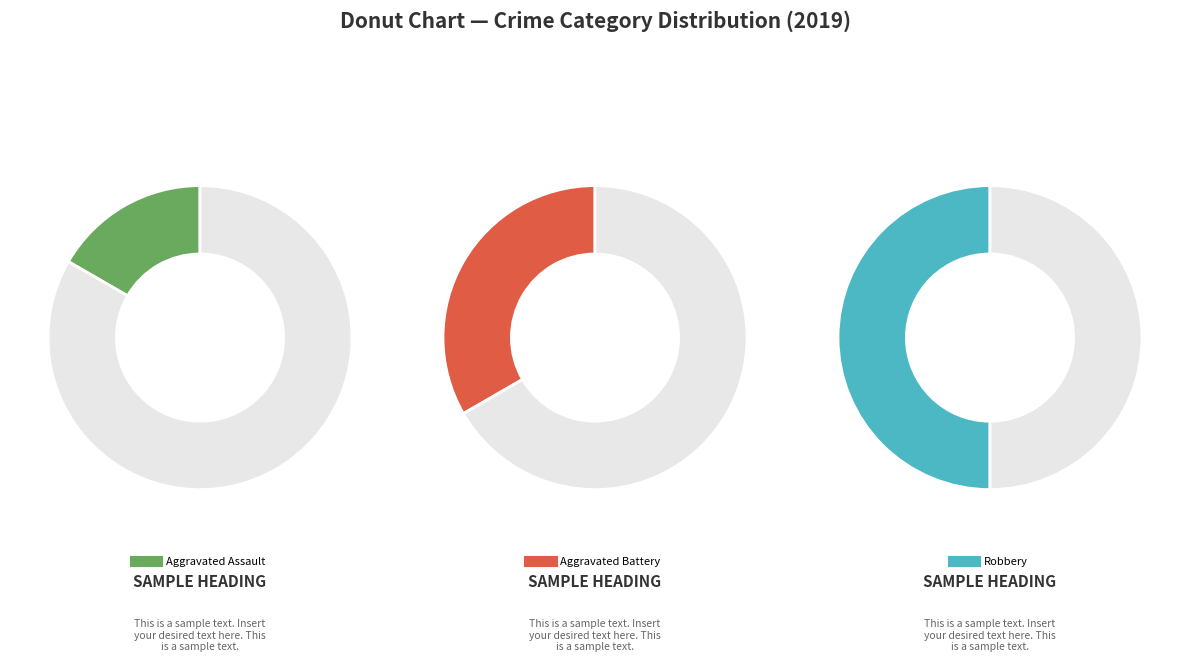

How much of the chart is everything except Aggravated Assault?

83.3%